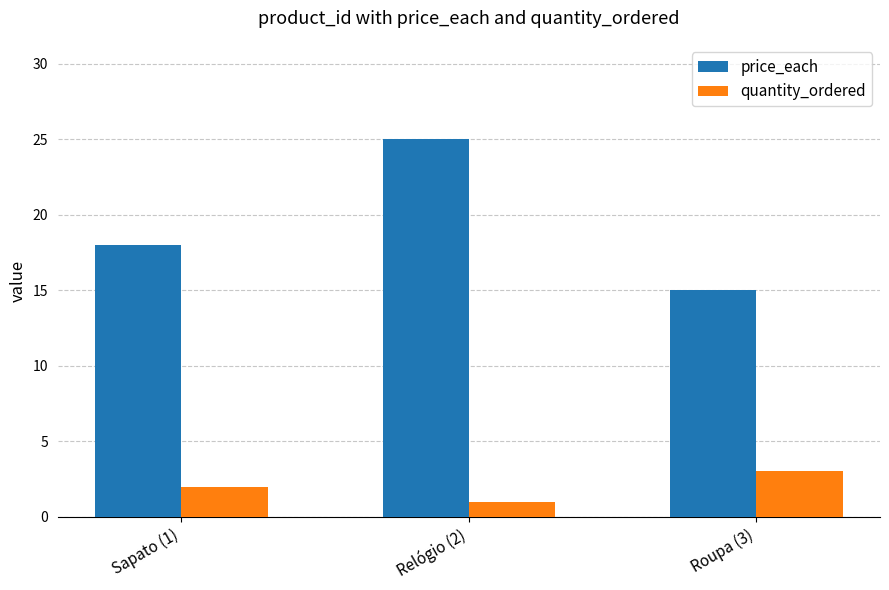

At Roupa (3), list the series in order from largest to smallest.

price_each, quantity_ordered